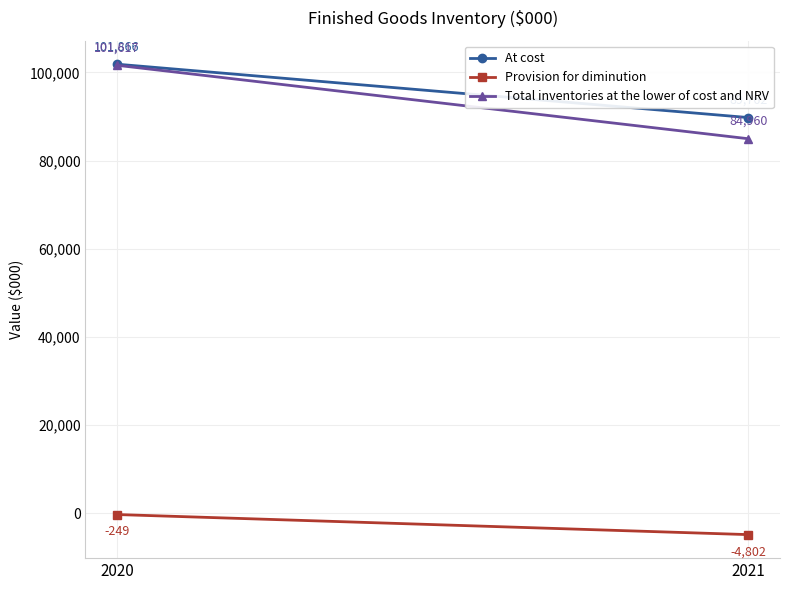

What are all the series names shown in the legend?

At cost, Provision for diminution, Total inventories at the lower of cost and NRV